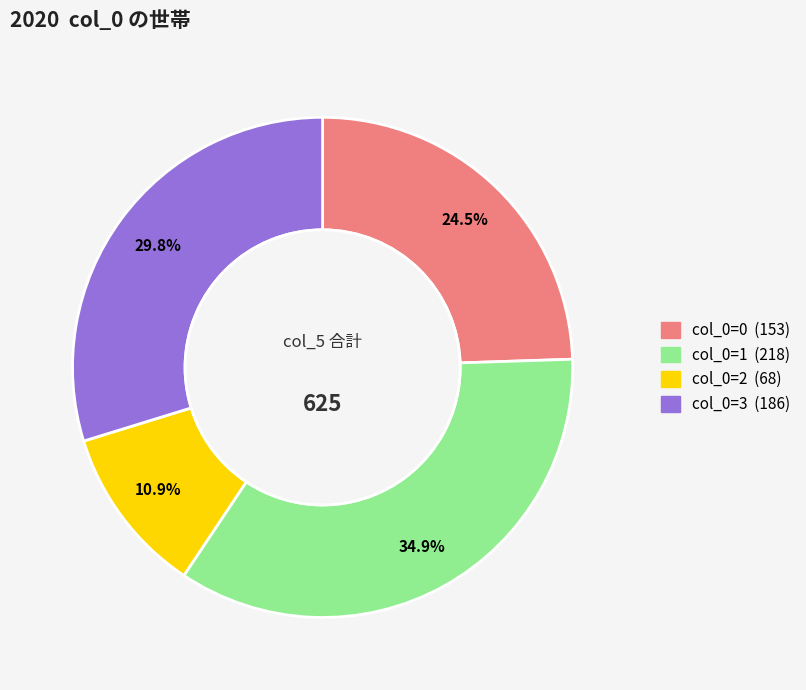

Does any single category account for the majority?

No